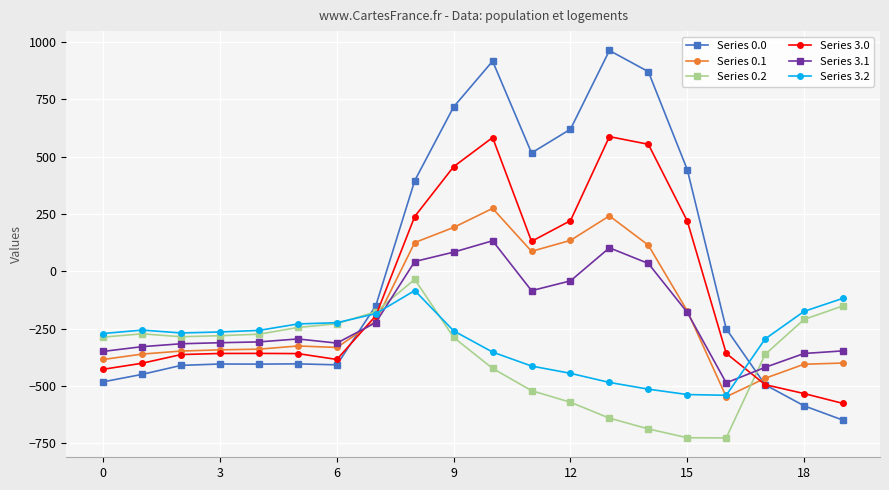

At how many categories does at least one series exceed 833?

3